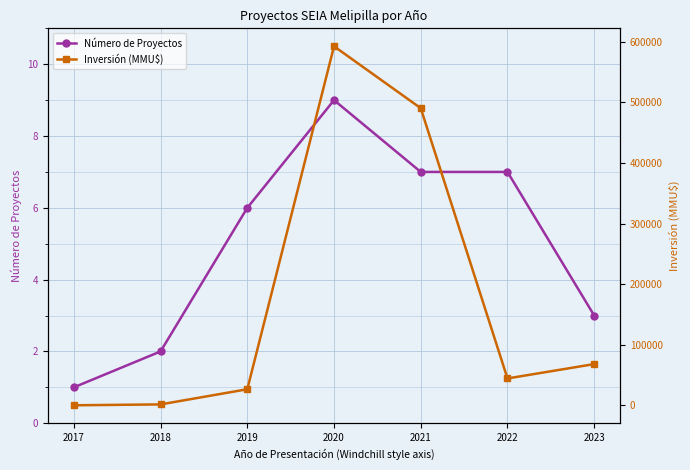

True or false: Número de Proyectos has a value of 1 at 2019.

False